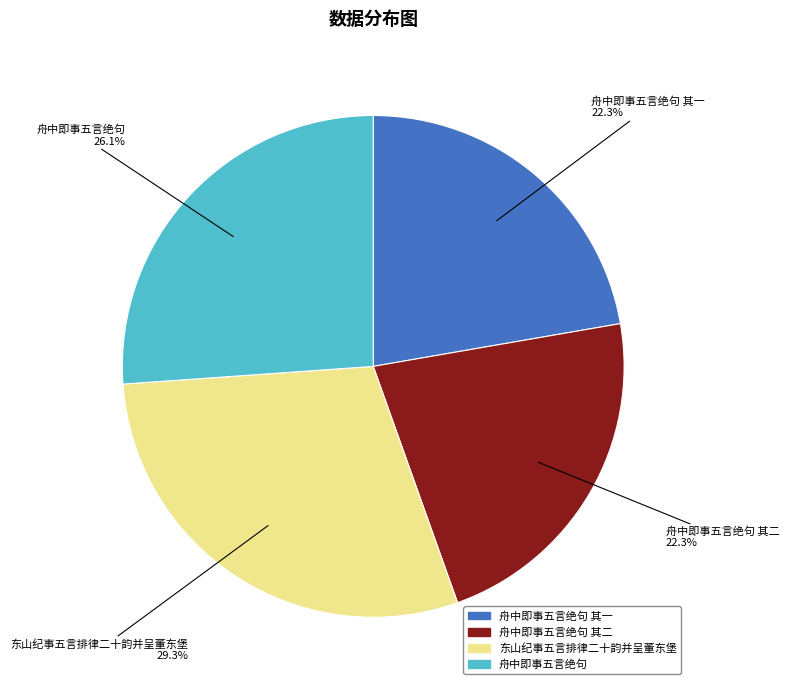

Does any single category account for the majority?

No